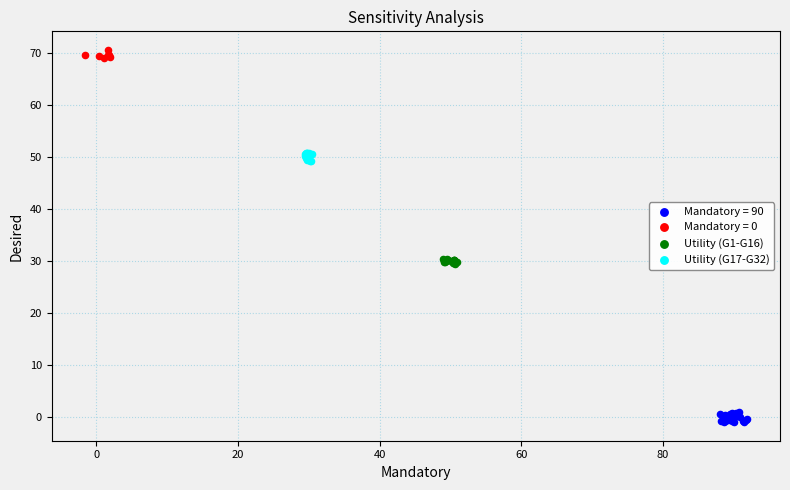

Which series contains the lowest Y value?

Mandatory = 90